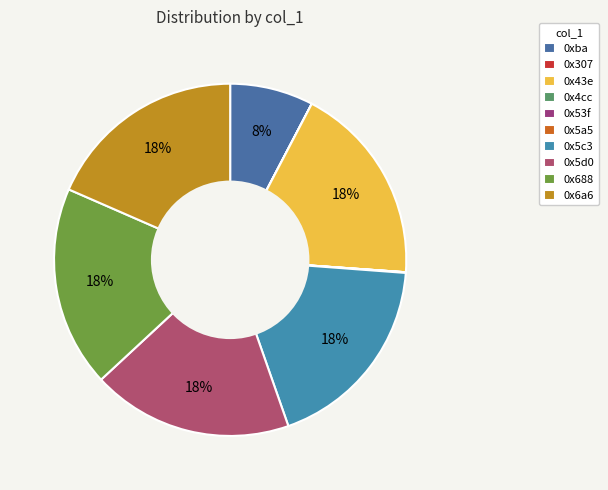

Rank the categories by value from lowest to highest.

0x4cc, 0x307, 0x5a5, 0x53f, 0xba, 0x43e, 0x5c3, 0x5d0, 0x688, 0x6a6